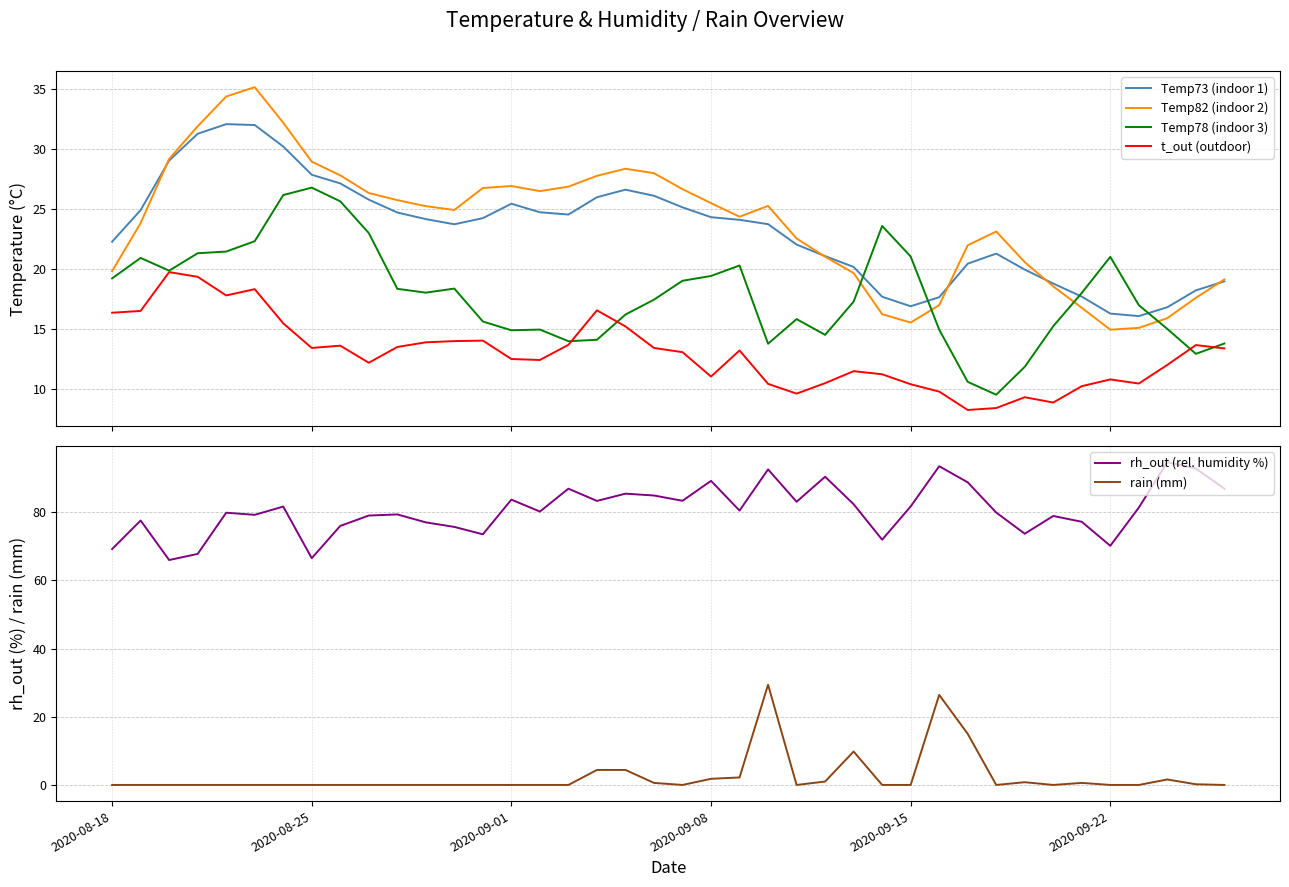

True or false: rh_out (rel. humidity %) and Temp82 (indoor 2) intersect in this chart.

False